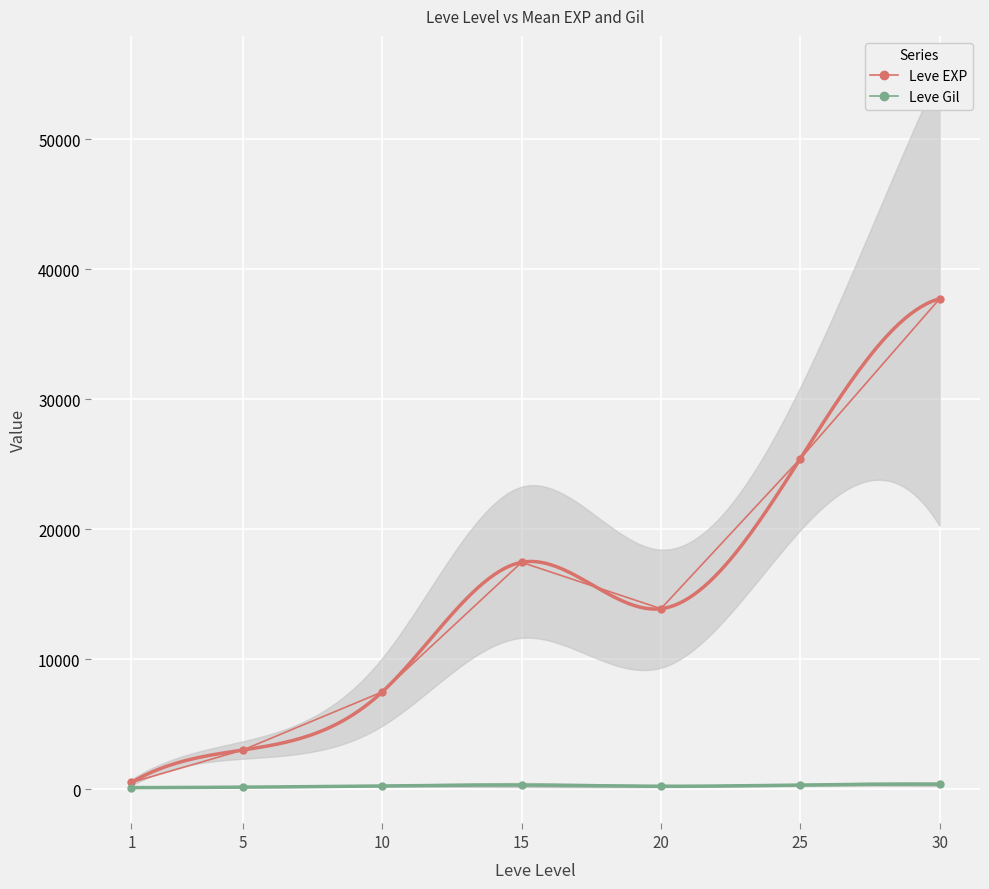

How many lines are shown in the chart?

2